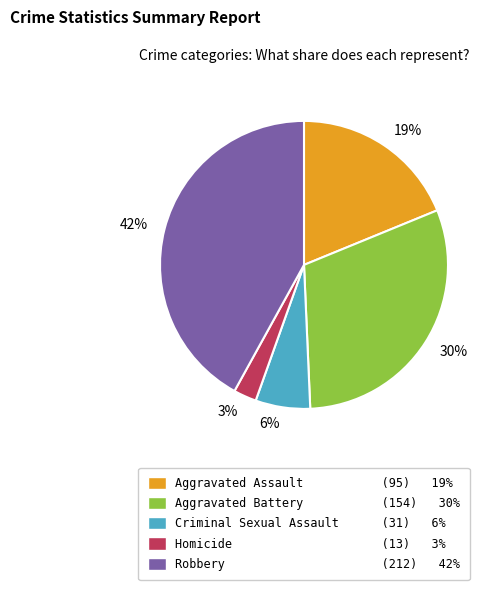

The Criminal Sexual Assault slice represents 1% of the pie. True or false?

False